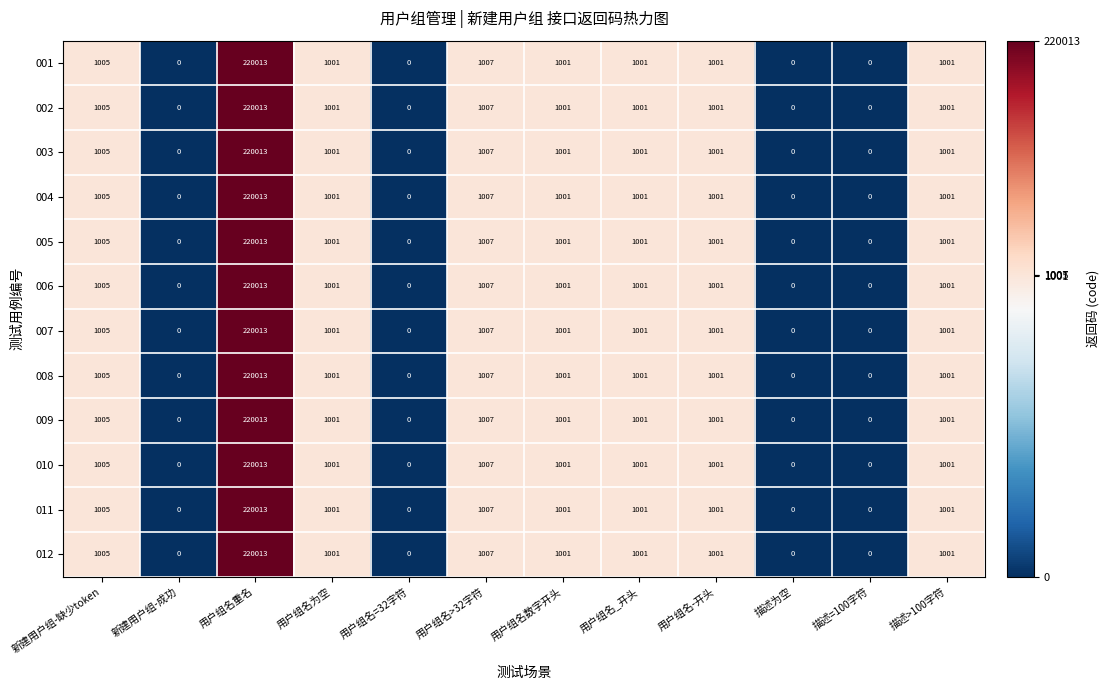

How many positive values does the 002 series have?

8